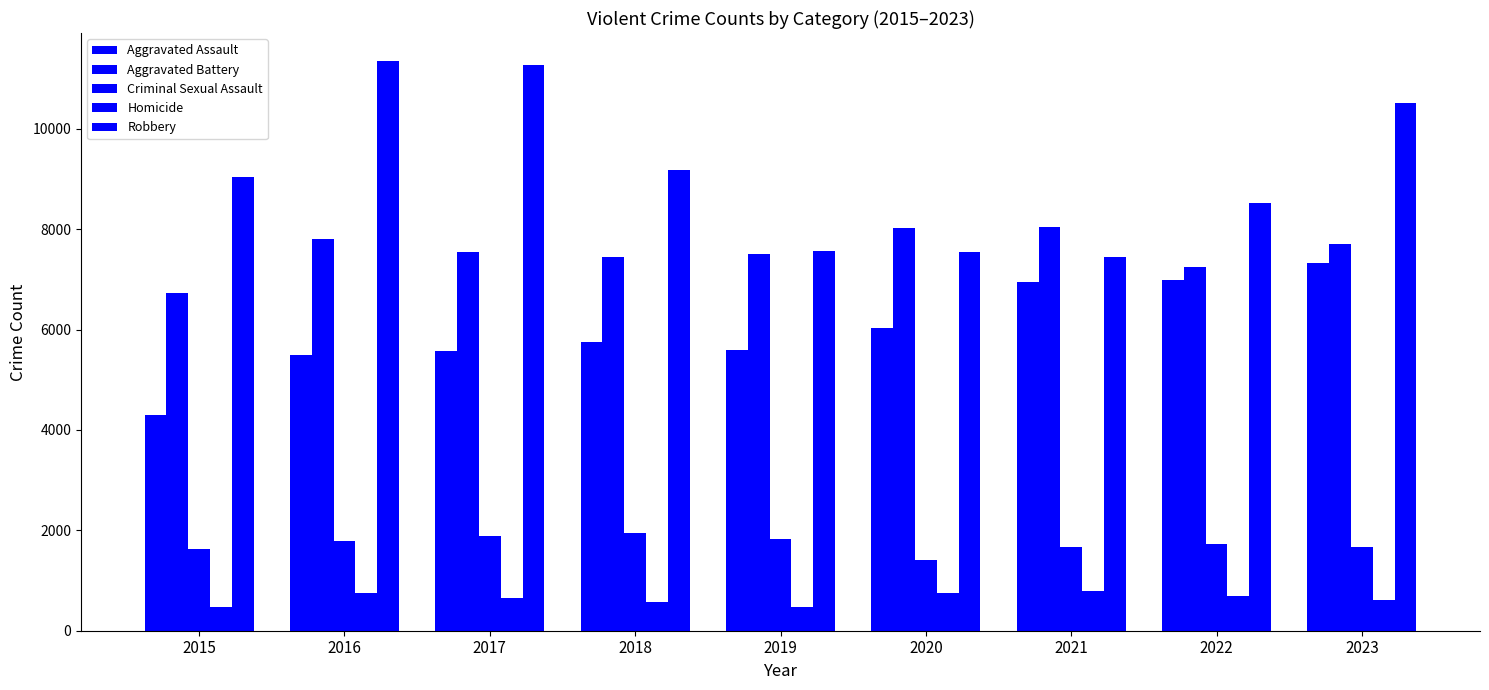

Does the chart contain stacked bars?

No